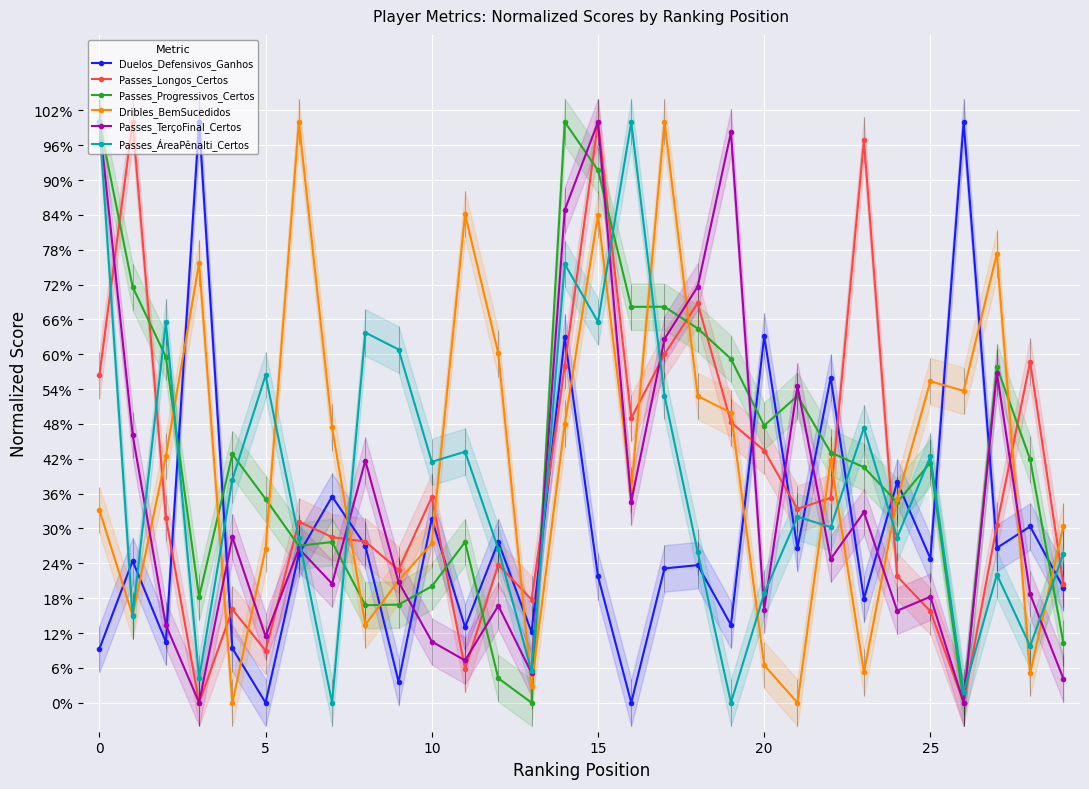

Reading left to right, what are all the values shown in this chart?

Duelos_Defensivos_Ganhos: 0.1	0.2	0.1	1.0	0.1	0.0	0.3	0.4	0.3	0.0	0.3	0.1	0.3	0.1	0.6	0.2	0.0	0.2	0.2	0.1	0.6	0.3	0.6	0.2	0.4	0.2	1.0	0.3	0.3	0.2
Passes_Longos_Certos: 0.6	1.0	0.3	0.0	0.2	0.1	0.3	0.3	0.3	0.2	0.4	0.1	0.2	0.2	0.6	1.0	0.5	0.6	0.7	0.5	0.4	0.3	0.4	1.0	0.2	0.2	0.0	0.3	0.6	0.2
Passes_Progressivos_Certos: 1.0	0.7	0.6	0.2	0.4	0.4	0.3	0.3	0.2	0.2	0.2	0.3	0.0	0.0	1.0	0.9	0.7	0.7	0.6	0.6	0.5	0.5	0.4	0.4	0.3	0.4	0.0	0.6	0.4	0.1
Dribles_BemSucedidos: 0.3	0.2	0.4	0.8	0.0	0.3	1.0	0.5	0.1	0.2	0.3	0.8	0.6	0.0	0.5	0.8	0.4	1.0	0.5	0.5	0.1	0.0	0.4	0.1	0.4	0.6	0.5	0.8	0.1	0.3
Passes_TerçoFinal_Certos: 1.0	0.5	0.1	0.0	0.3	0.1	0.3	0.2	0.4	0.2	0.1	0.1	0.2	0.1	0.8	1.0	0.3	0.6	0.7	1.0	0.2	0.5	0.2	0.3	0.2	0.2	0.0	0.6	0.2	0.0
Passes_ÁreaPênalti_Certos: 1.0	0.1	0.7	0.0	0.4	0.6	0.3	0.0	0.6	0.6	0.4	0.4	0.3	0.1	0.8	0.7	1.0	0.5	0.3	0.0	0.2	0.3	0.3	0.5	0.3	0.4	0.0	0.2	0.1	0.3